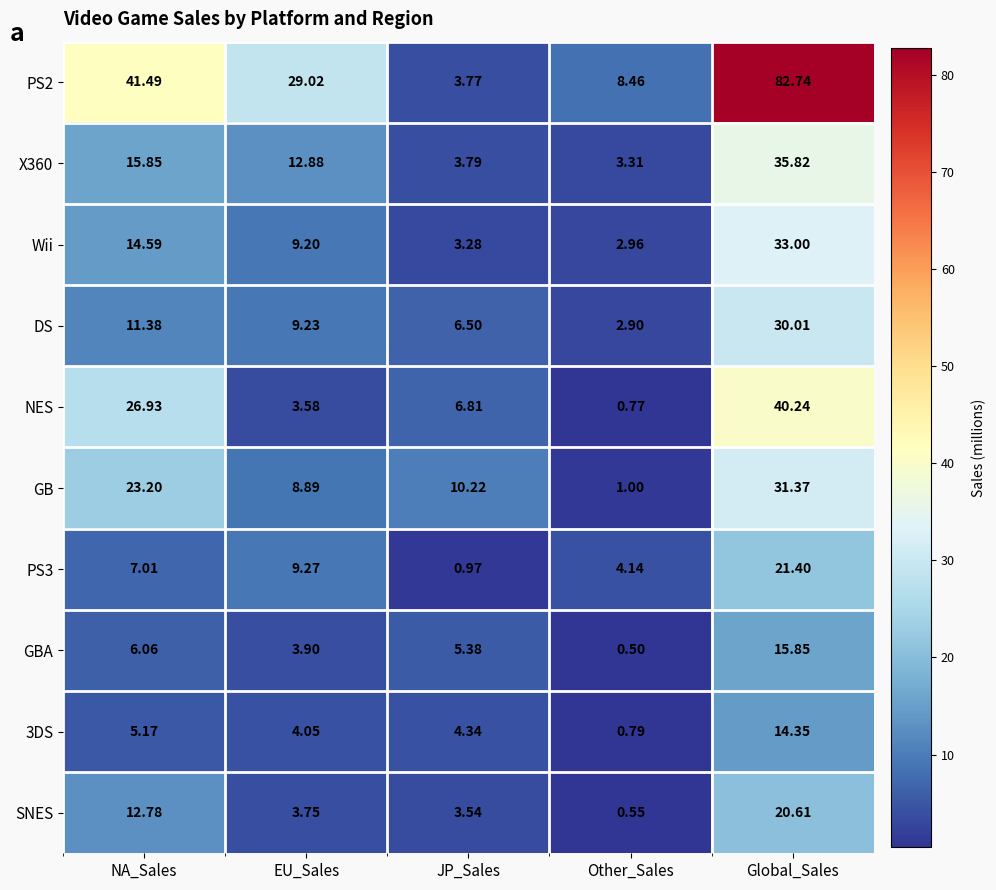

At NA_Sales, list the series in order from smallest to largest.

3DS, GBA, PS3, DS, SNES, Wii, X360, GB, NES, PS2